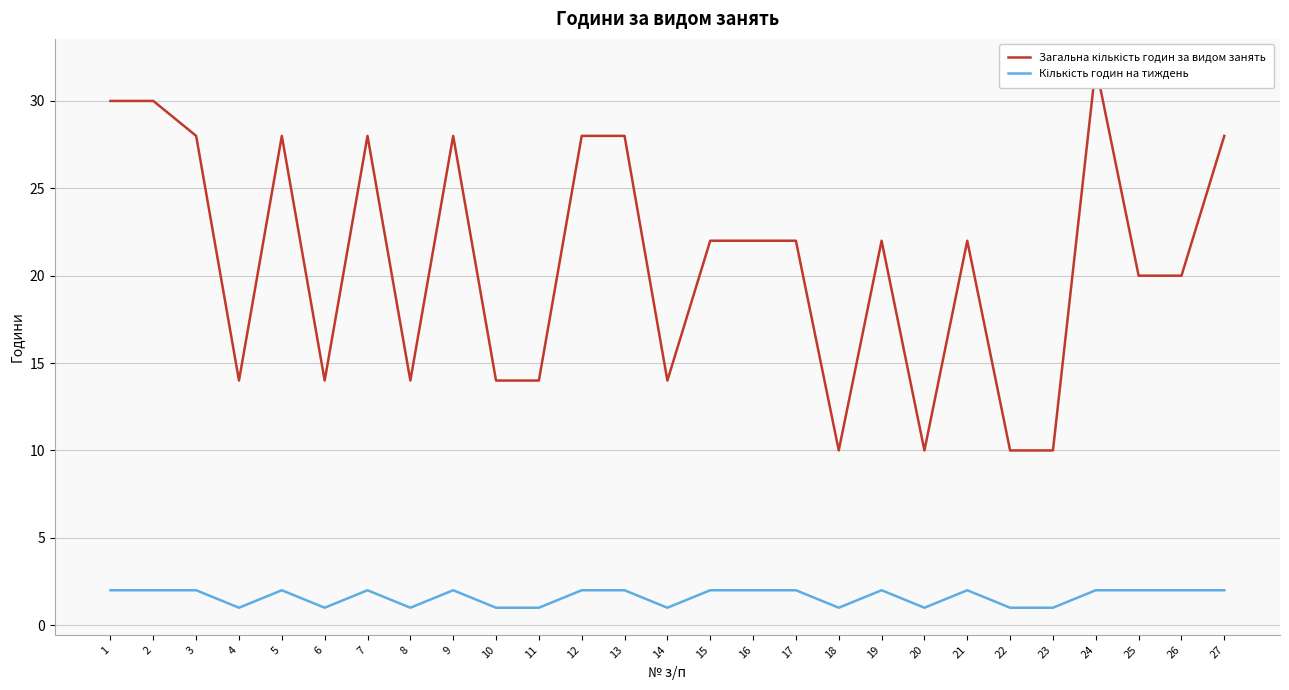

Where is the first local minimum for Кількість годин на тиждень?

4